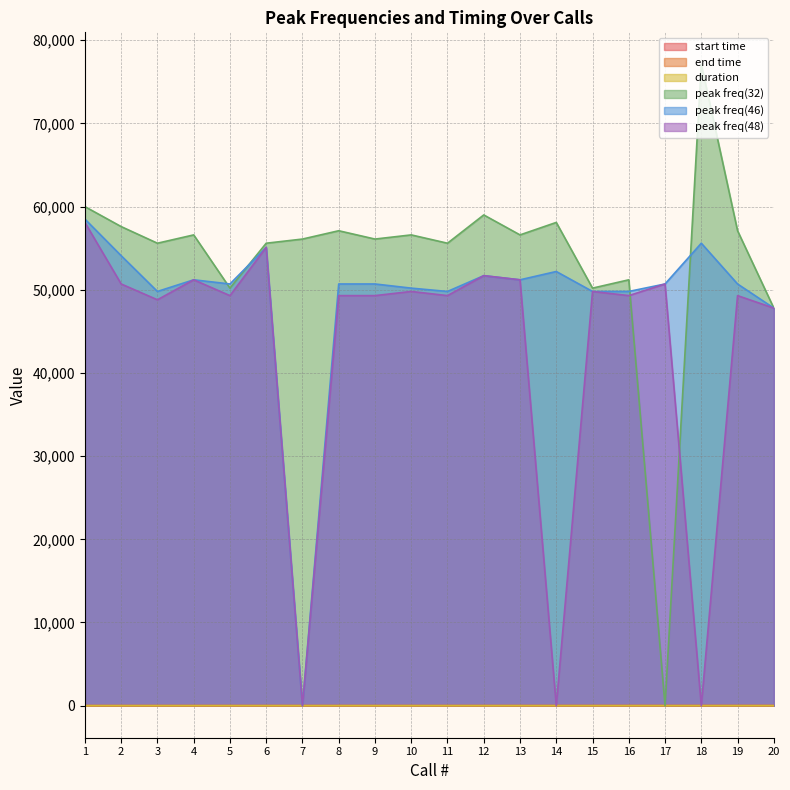

Rank the series by their maximum value, from lowest to highest.

duration, start time, end time, peak freq(48), peak freq(46), peak freq(32)